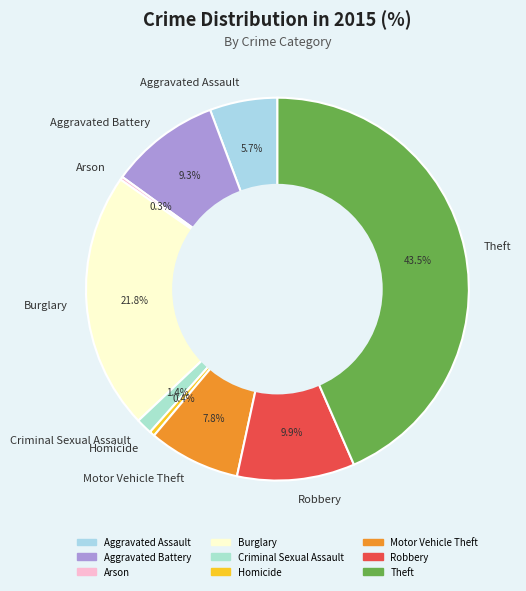

Combined, do Theft and Motor Vehicle Theft account for over 50%?

Yes